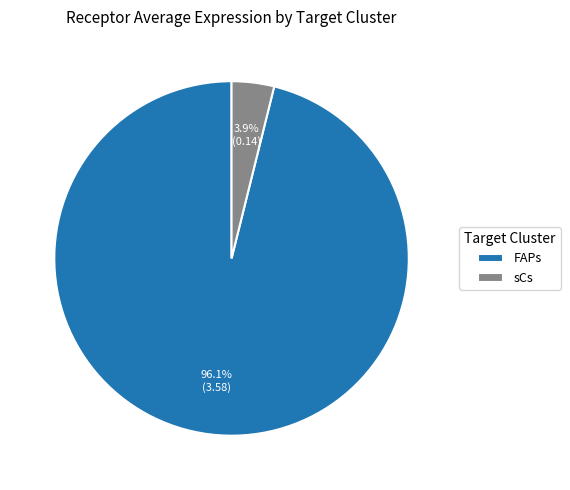

Rank the categories by value from lowest to highest.

sCs, FAPs